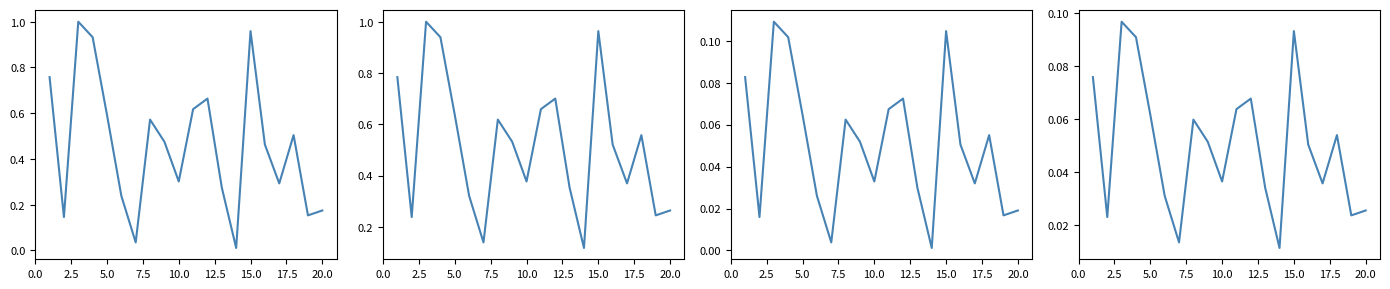

How many lines are shown in the chart?

4